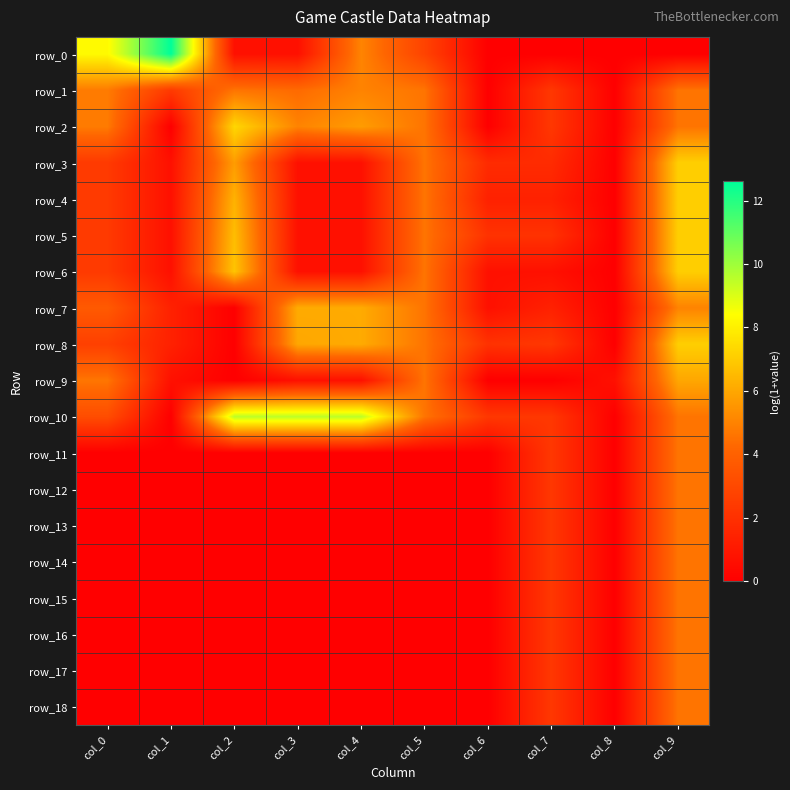

What is the average value of the row_6 series?

2.4